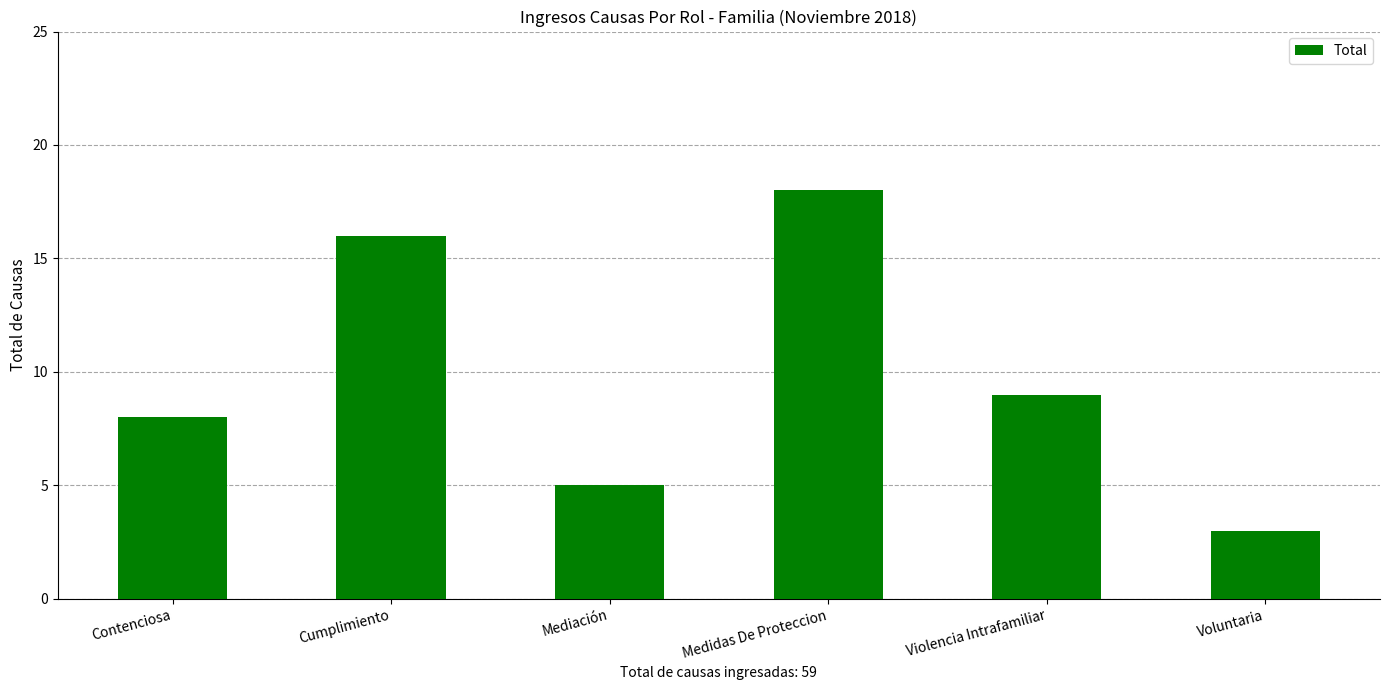

At which label is the value closest to 10?

Violencia Intrafamiliar